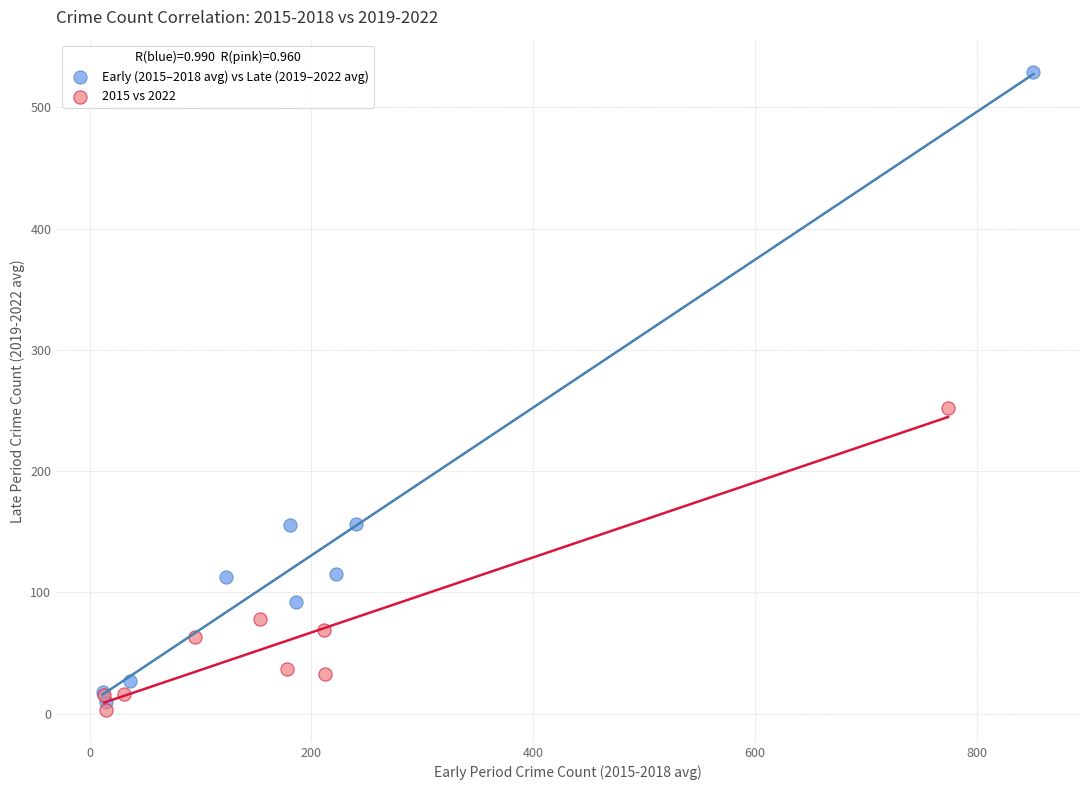

Which series has the widest spread of Y values?

Early (2015–2018 avg) vs Late (2019–2022 avg)